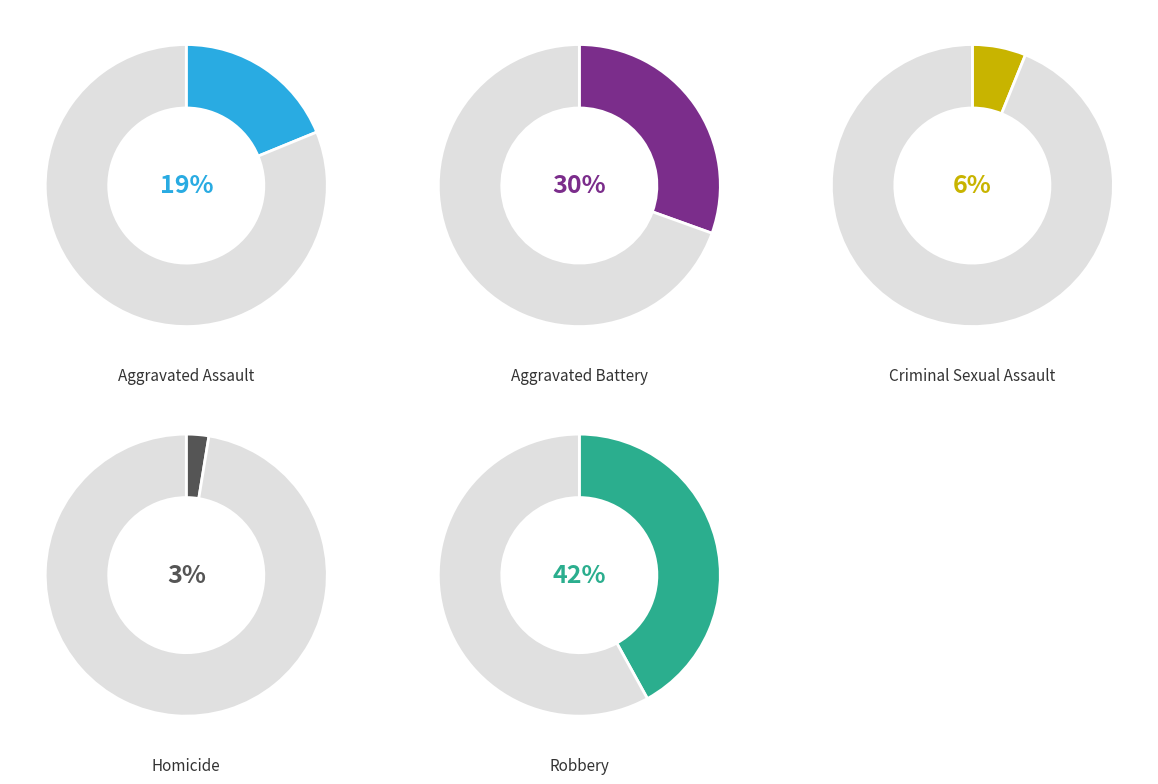

Count the number of slices in the pie.

5